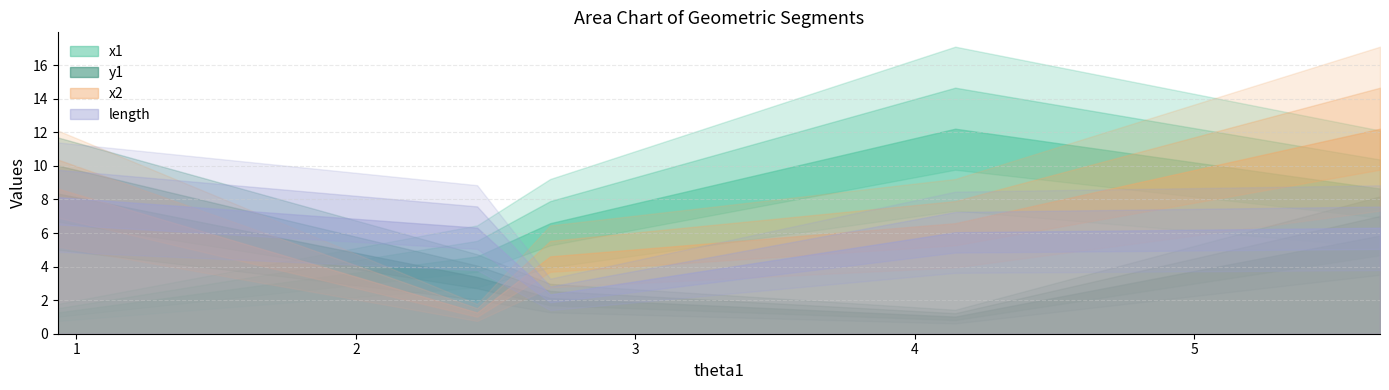

How many data points in length are above 6?

4